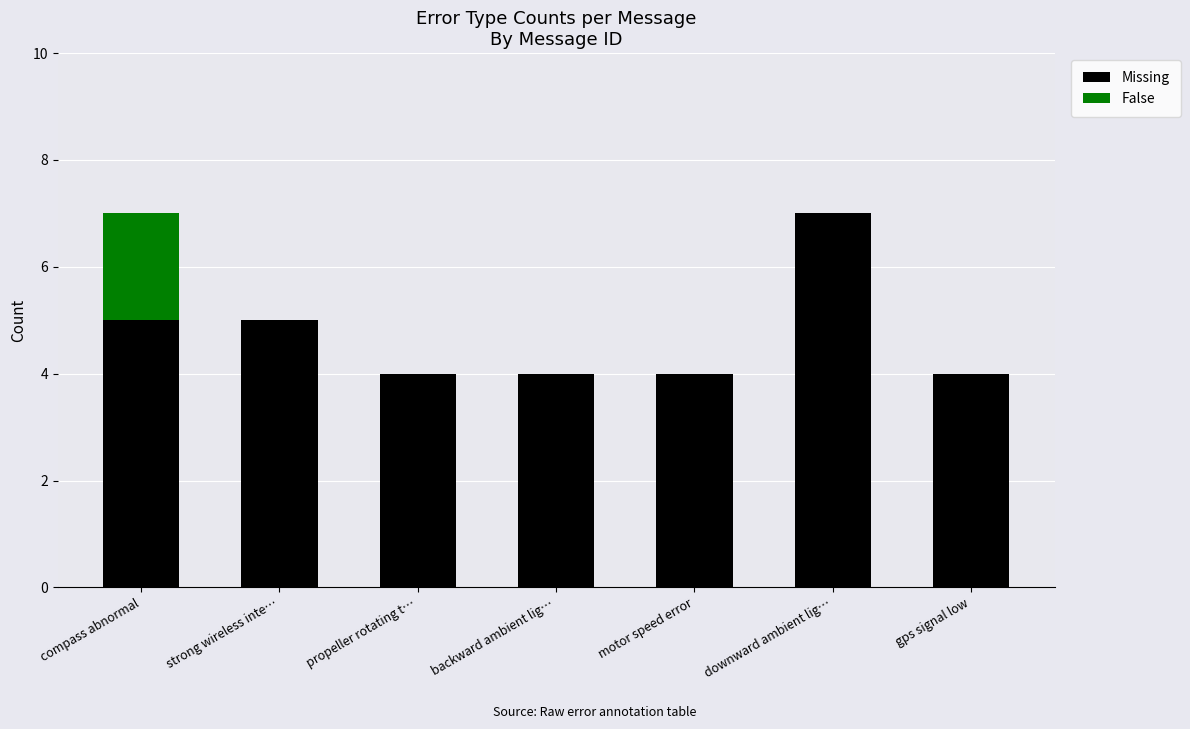

What is the total value across all series at compass abnormal?

7